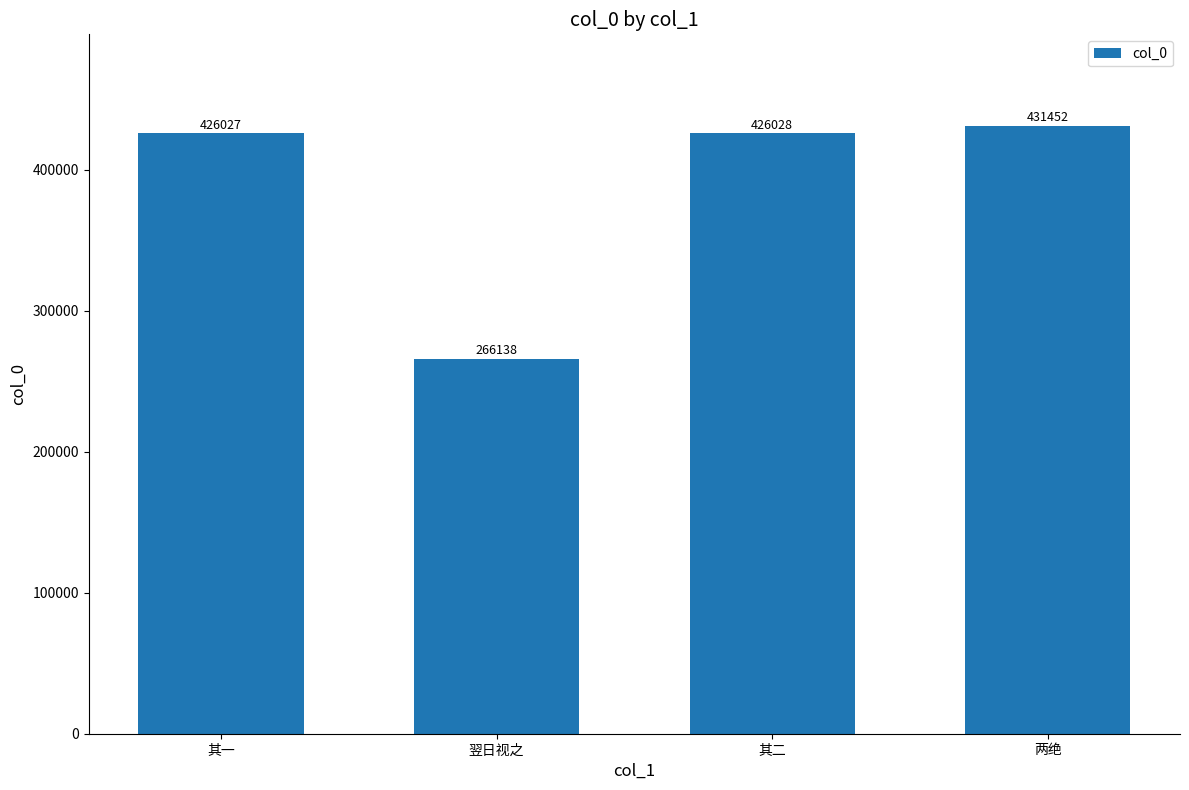

Is it true that the value at 其二 is 295081?

False